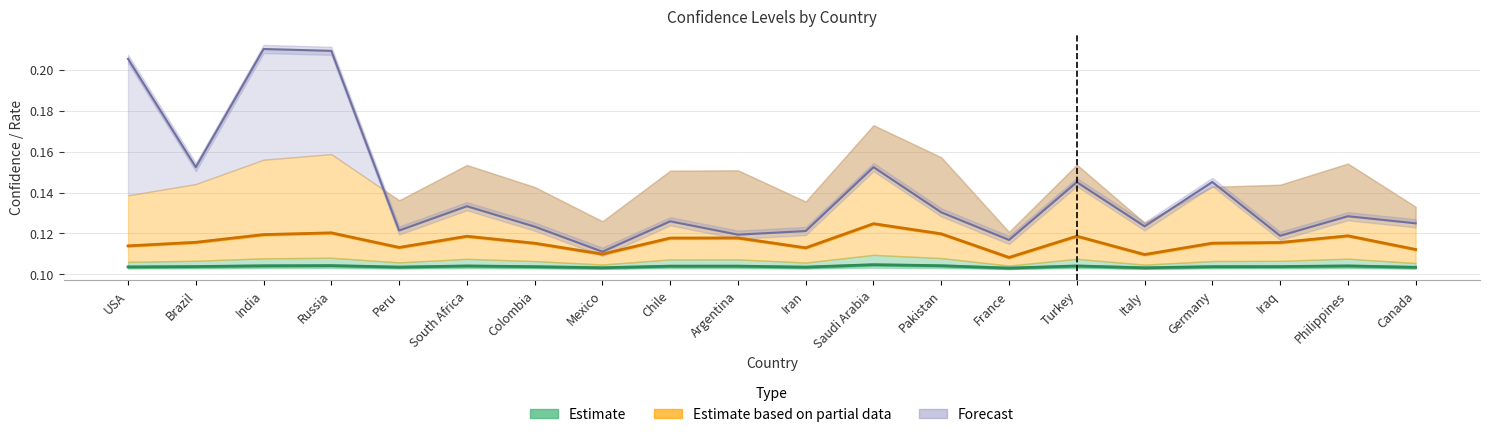

Reading right to left, list all the values displayed in this chart.

Estimate: 0.1	0.1	0.1	0.1	0.1	0.1	0.1	0.1	0.1	0.1	0.1	0.1	0.1	0.1	0.1	0.1	0.1	0.1	0.1	0.1
Estimate based on partial data: 0.1	0.1	0.1	0.1	0.1	0.1	0.1	0.1	0.1	0.1	0.1	0.1	0.1	0.1	0.1	0.1	0.1	0.1	0.1	0.1
Forecast: 0.1	0.1	0.1	0.1	0.1	0.1	0.1	0.1	0.2	0.1	0.1	0.1	0.1	0.1	0.1	0.1	0.2	0.2	0.2	0.2